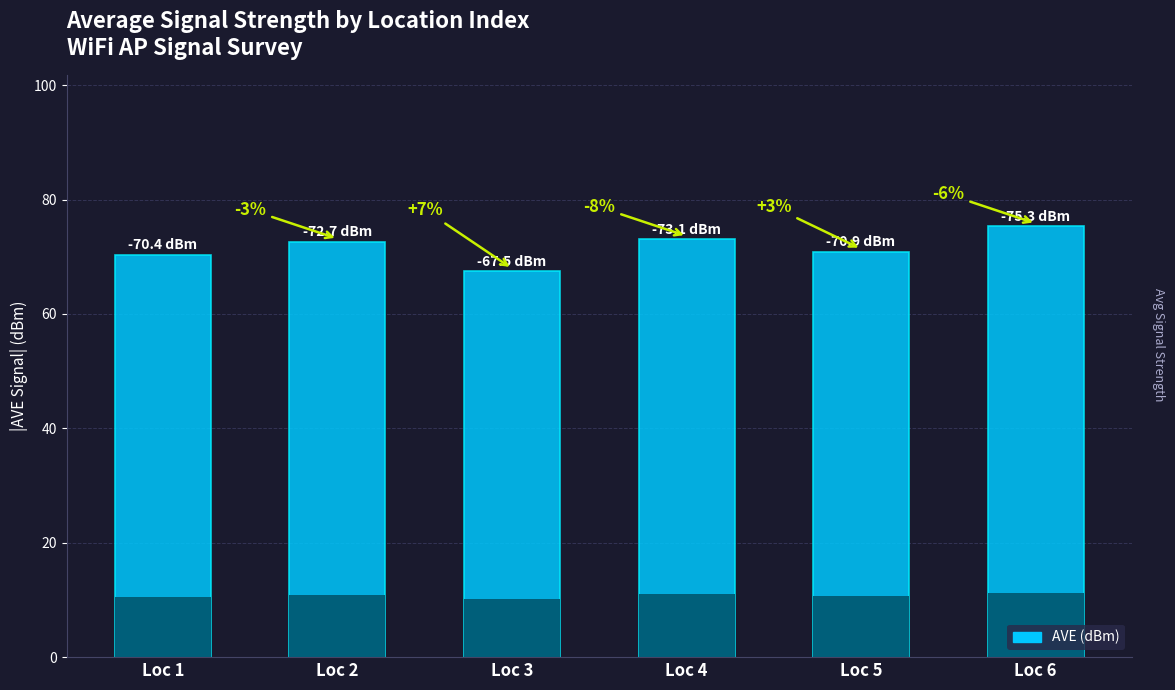

What is the maximum value shown in the chart?

75.3